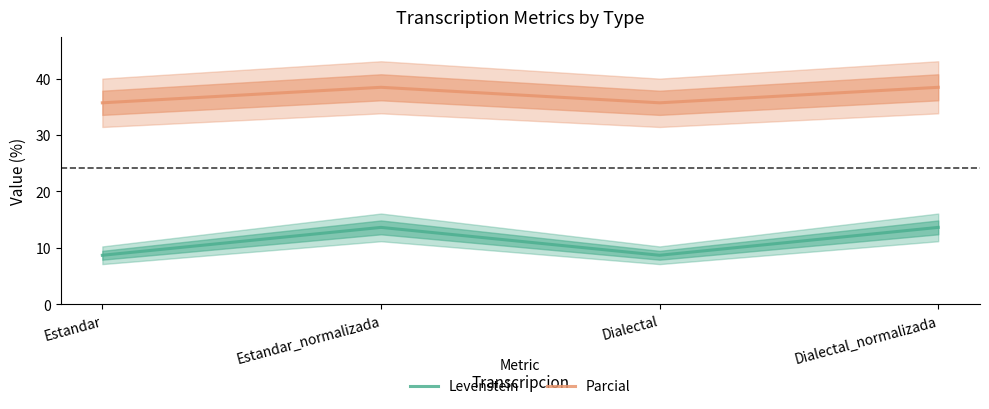

List the series in order of their peak value, highest first.

Parcial, Levenstein